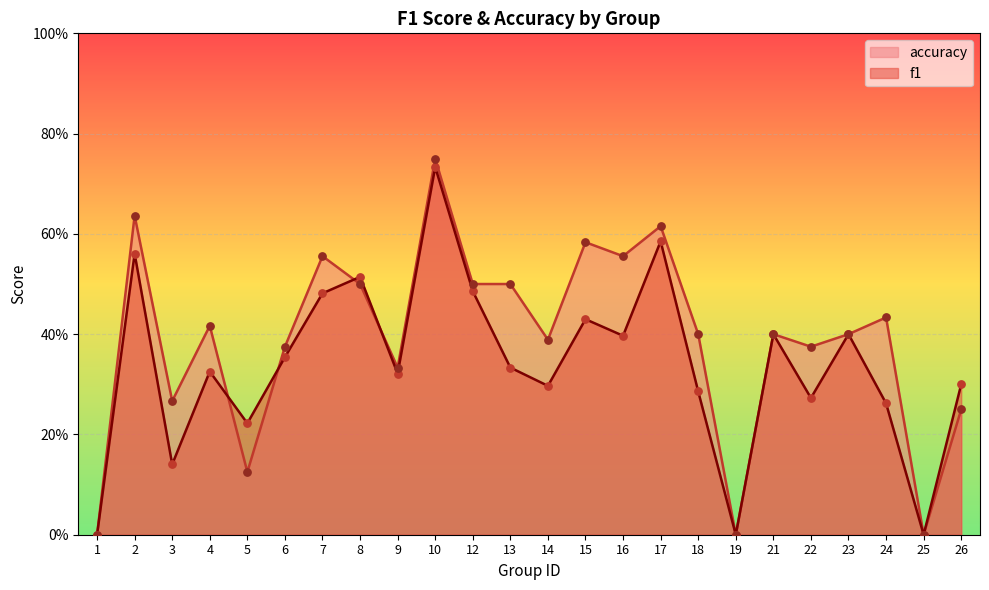

Which series reaches the minimum Y coordinate?

f1